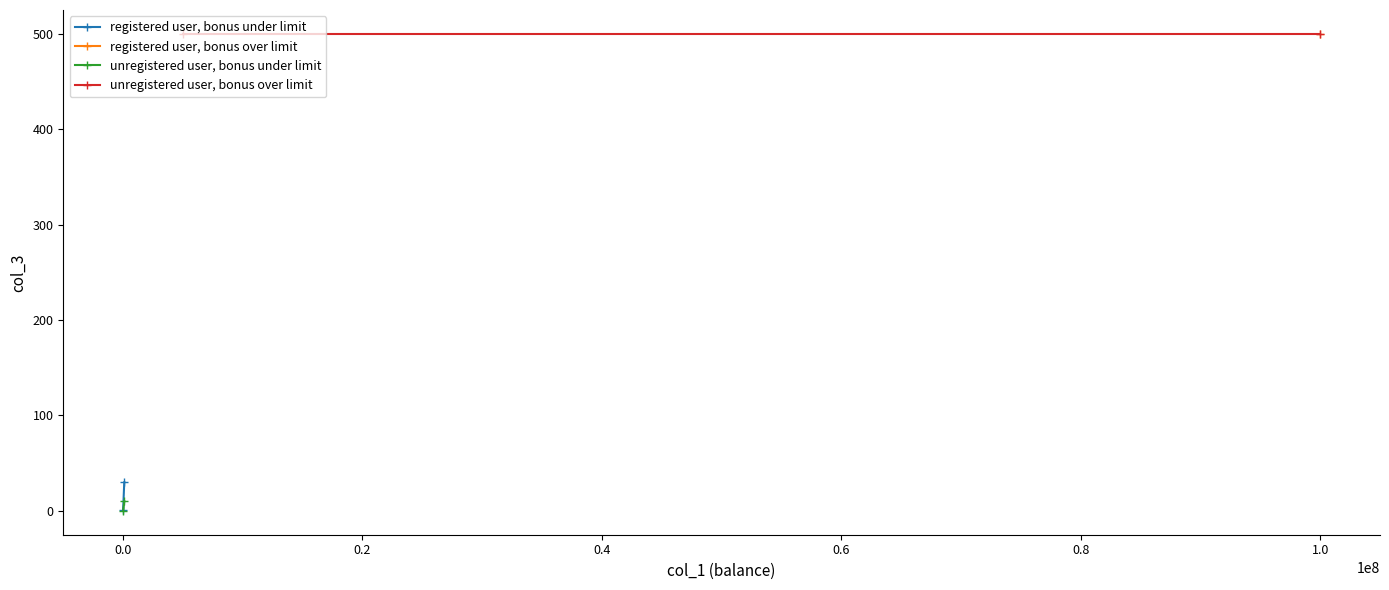

At how many categories does at least one series exceed 319?

2